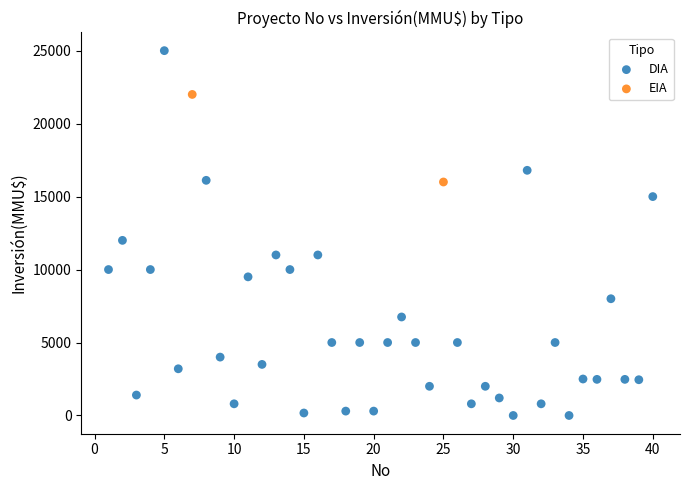

What are all the series names shown in the legend?

DIA, EIA